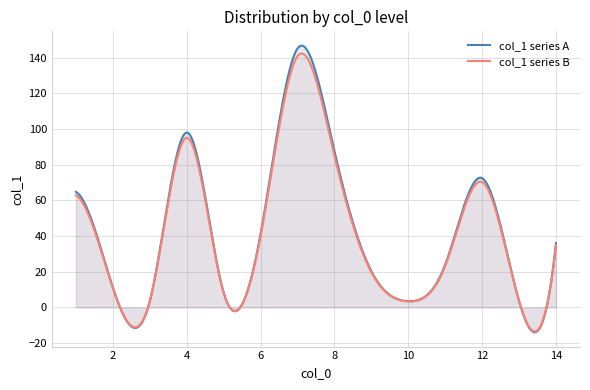

What is the value of the 7th point from the left?

64.8